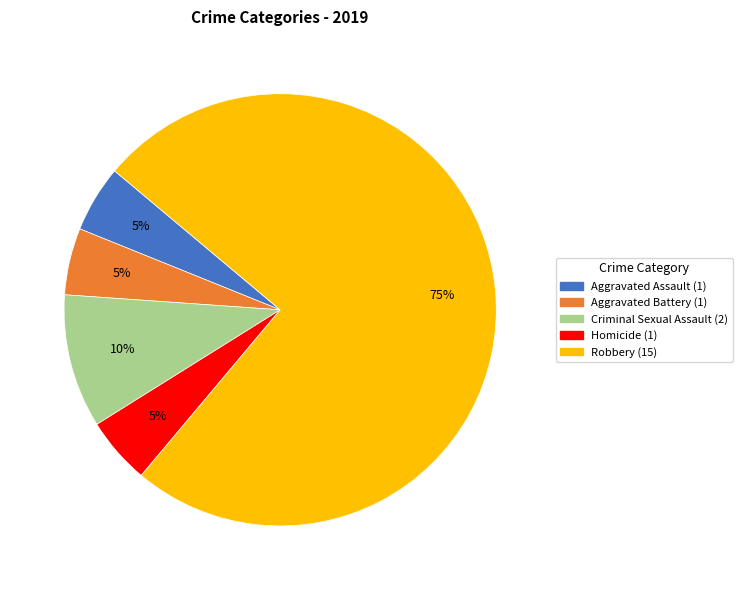

To the nearest percent, what is the difference between the largest and smallest slice percentages?

70%